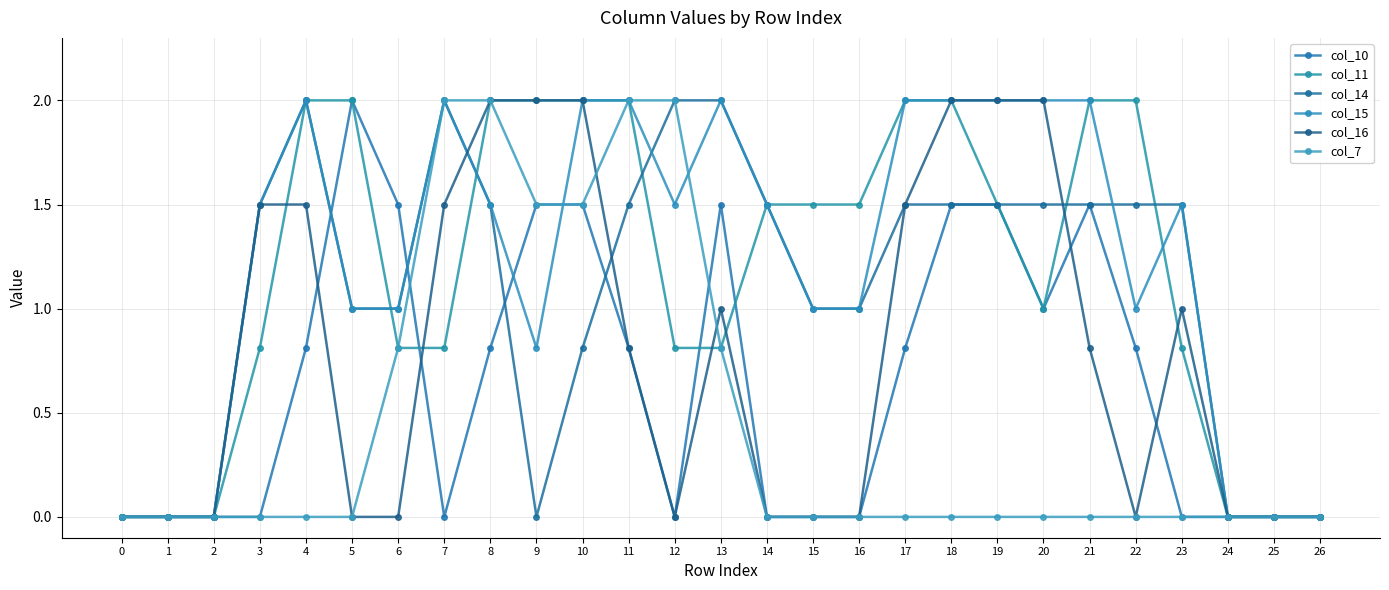

What is the difference between the second highest and minimum values in the col_10 series?

1.5